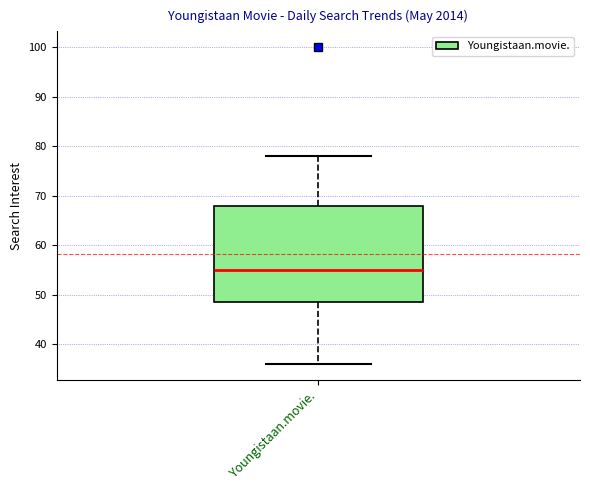

Transcribe this box plot: give where the median line is, the range the box spans, and where the two whiskers end, as read against the y-axis. The values are not printed on the chart, so give them approximately, as read against the axis.

median 55, box 49 to 68, whiskers 36 to 78